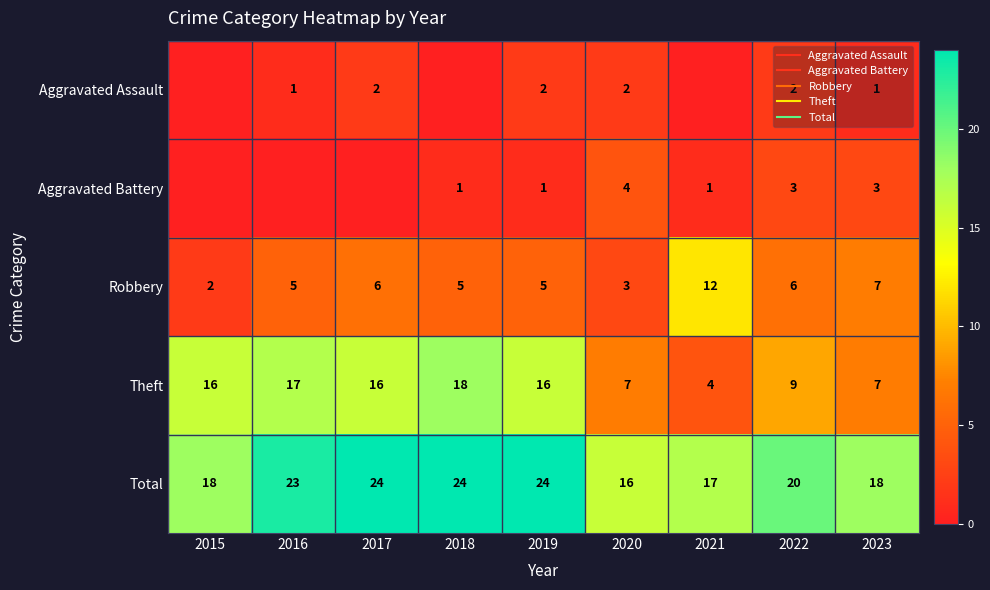

Which has a higher value, 2023 or 2019?

2019